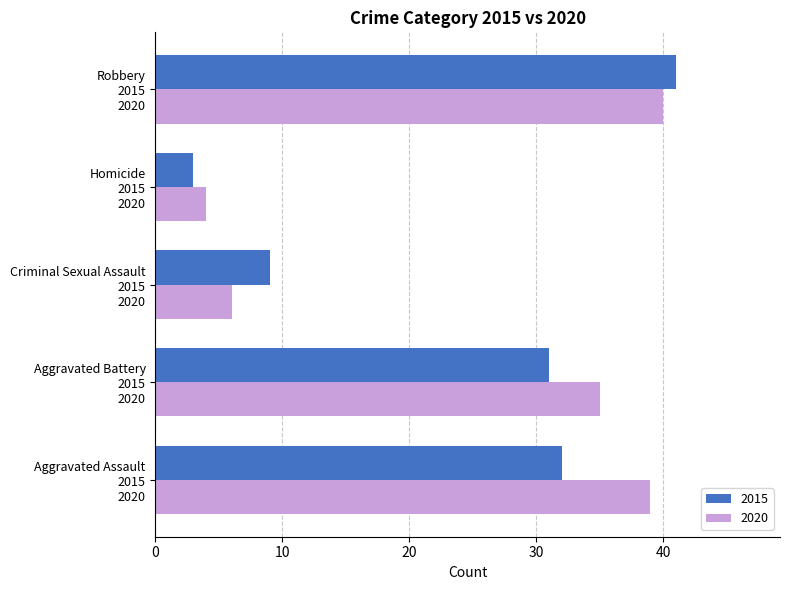

At how many categories does at least one series exceed 21?

3